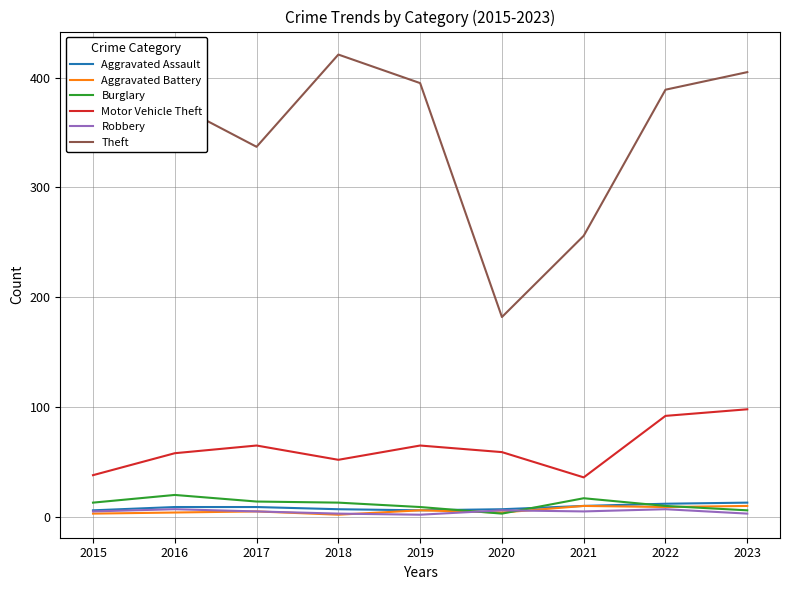

What is the minimum value for Motor Vehicle Theft?

36